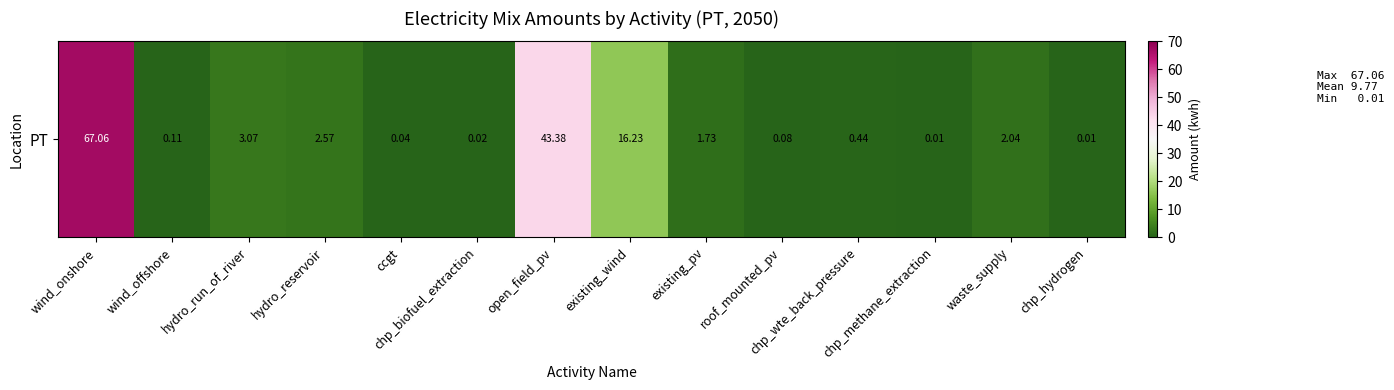

Between hydro_reservoir and wind_offshore, which is larger?

hydro_reservoir